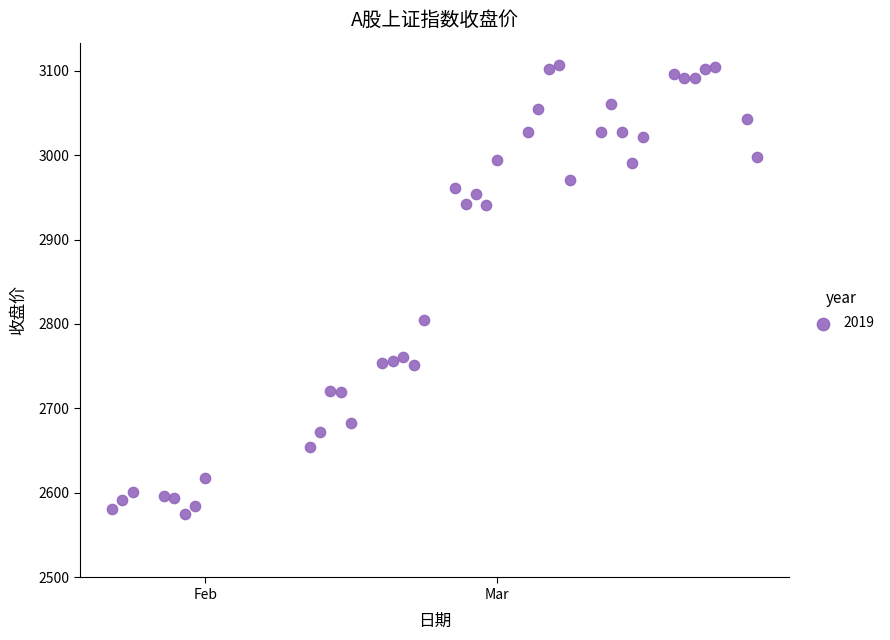

What is the range of X values (max minus min)?

62.0